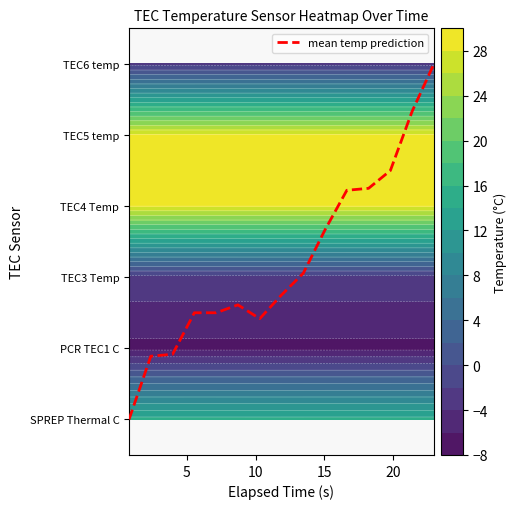

How many values are above zero?

14